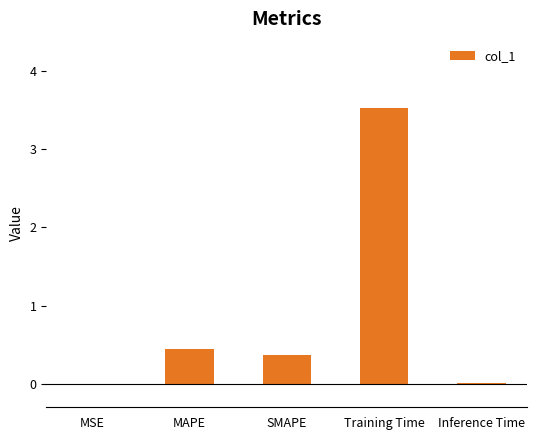

What is the sum of all values?

4.4